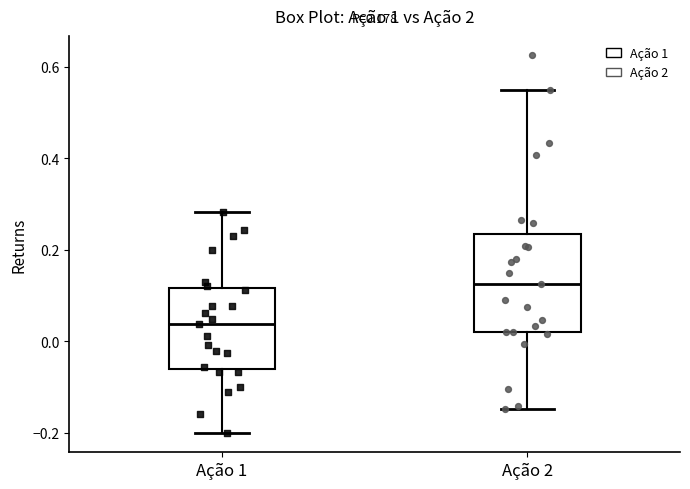

Which box's median line is the highest?

Ação 2